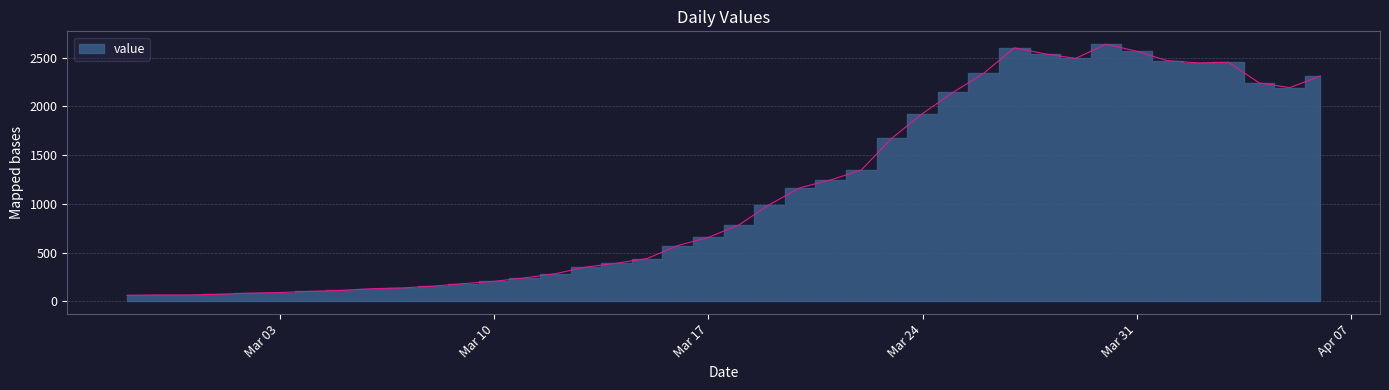

What is the greatest value displayed?

2639